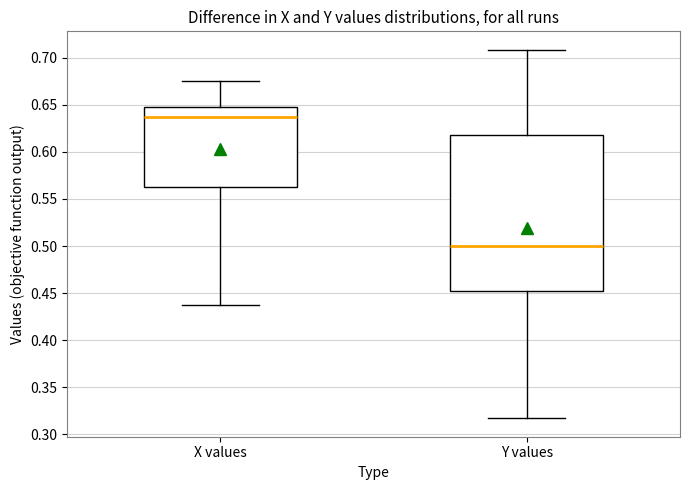

Where is the upper edge of the box for Y values on the y-axis? The values are not printed on the chart, so give them approximately, as read against the axis.

0.620